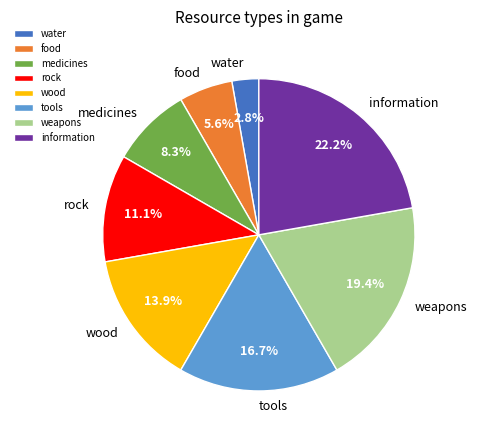

What percentage is the weapons slice, to the nearest percent?

19%